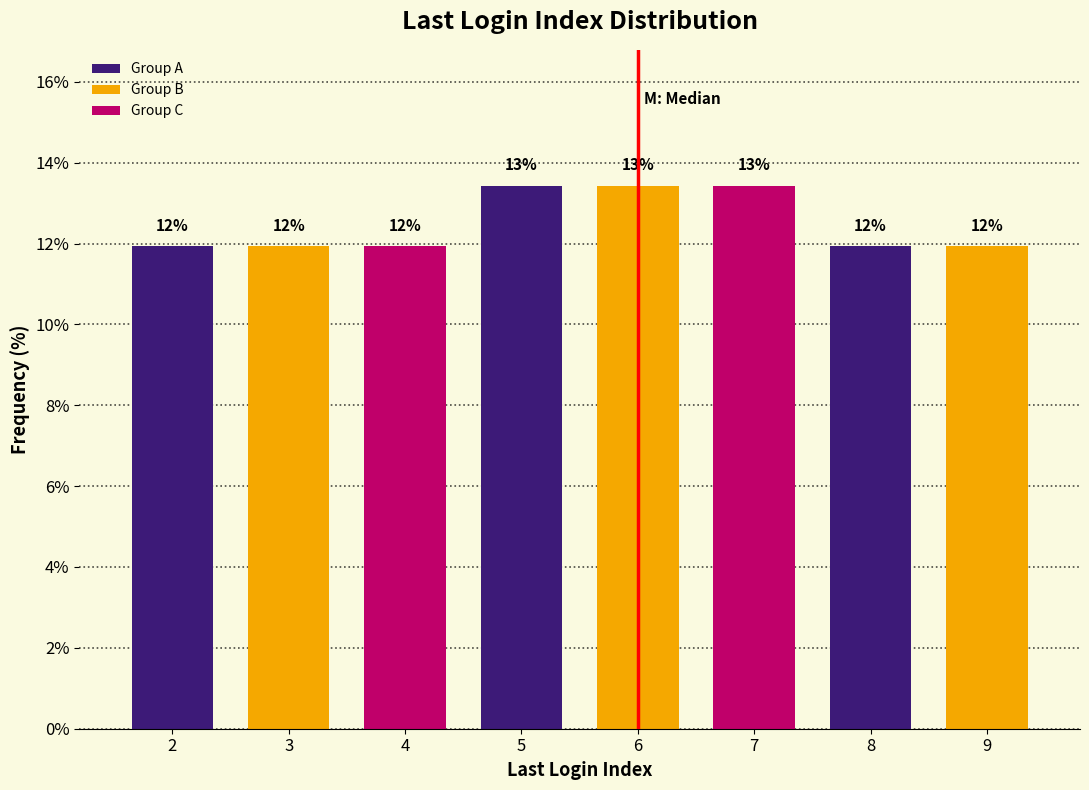

The chart shows a value of 5.0 at 4. True or false?

False